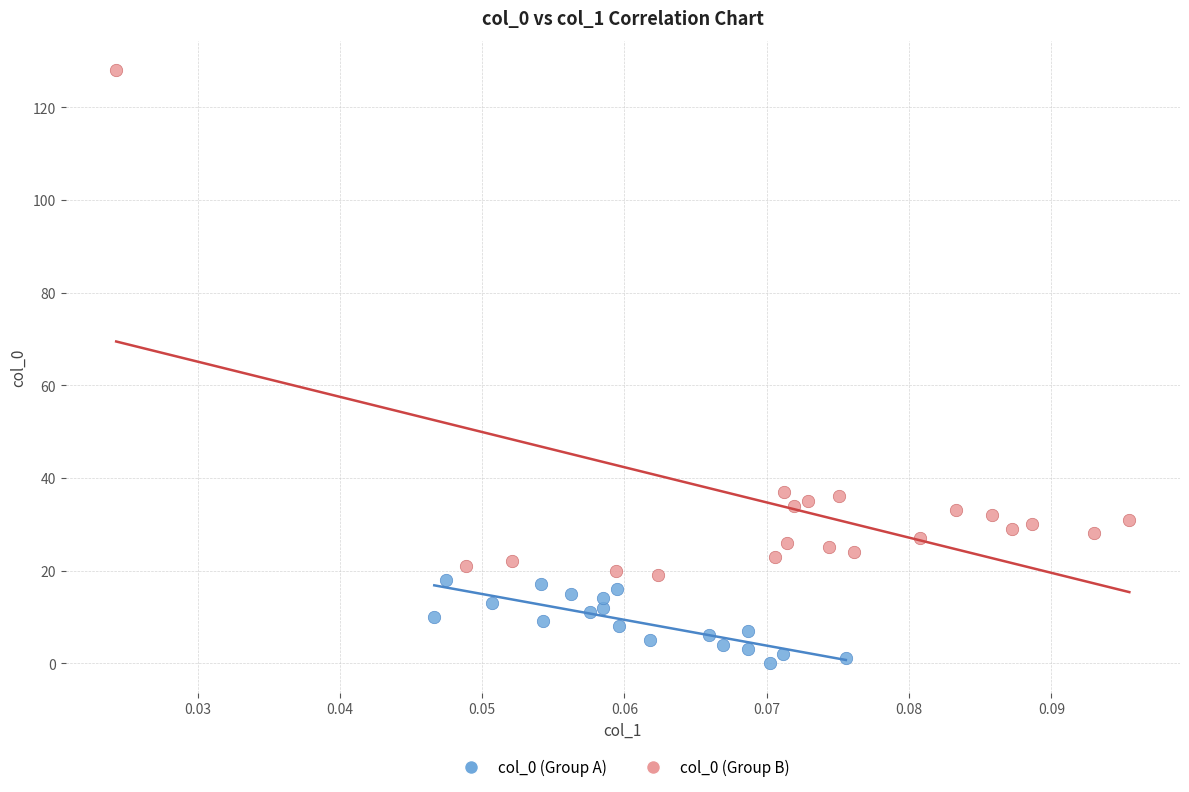

Which series reaches the minimum Y coordinate?

col_0 (Group A)